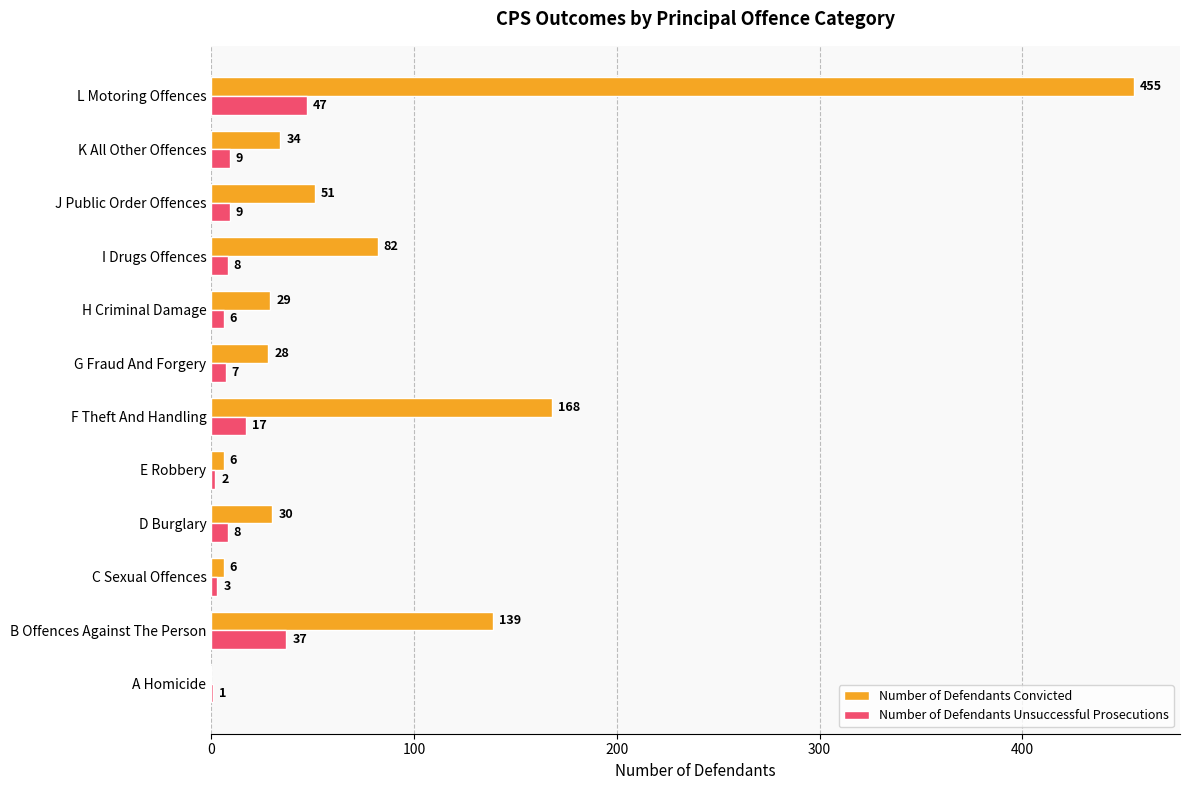

What is the greatest value displayed?

455